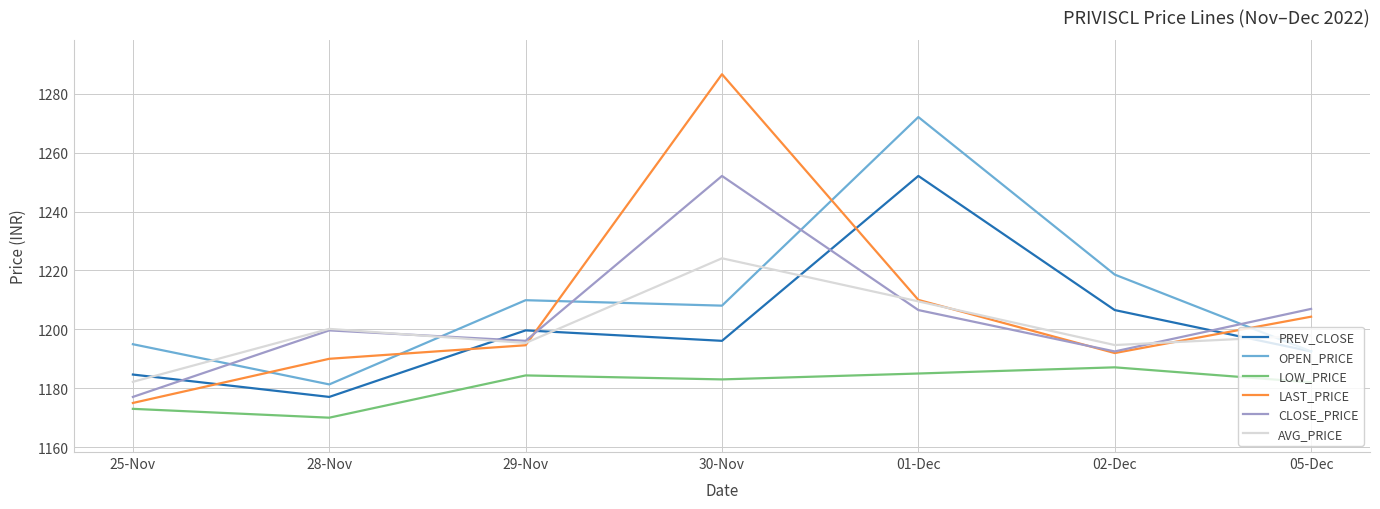

What position from the right is 28-Nov?

6